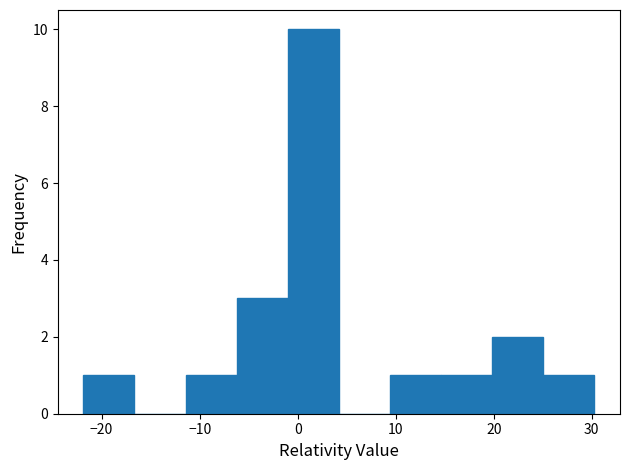

How tall is the bar that spans 25 to 30 on the x-axis? Neither the bar edges nor the heights are printed on the chart, so give them approximately, as read against the axes.

1